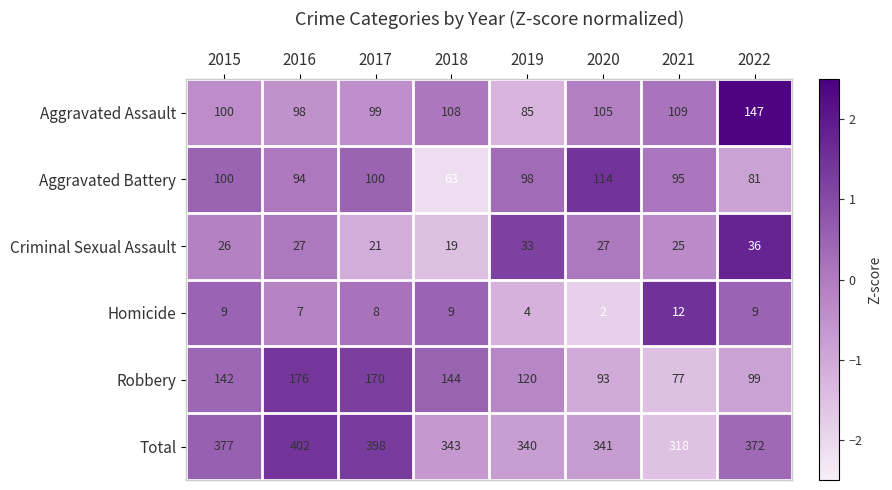

Which category has the lowest value across all series?

2020